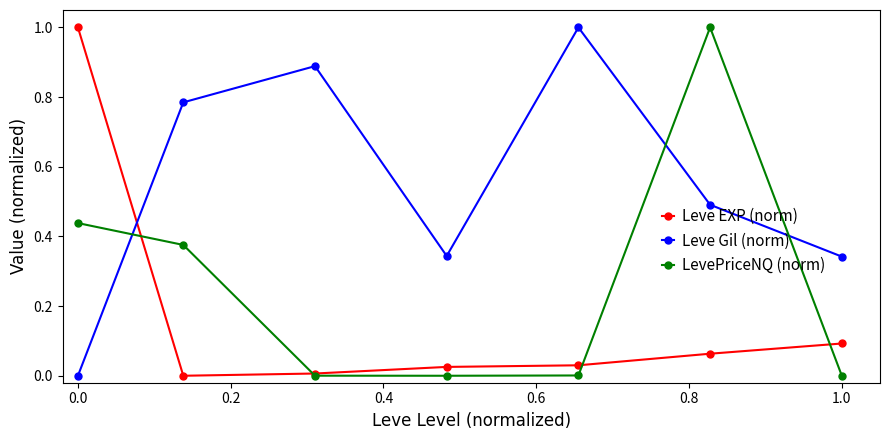

What is the average value of the Leve Gil (norm) series?

0.6